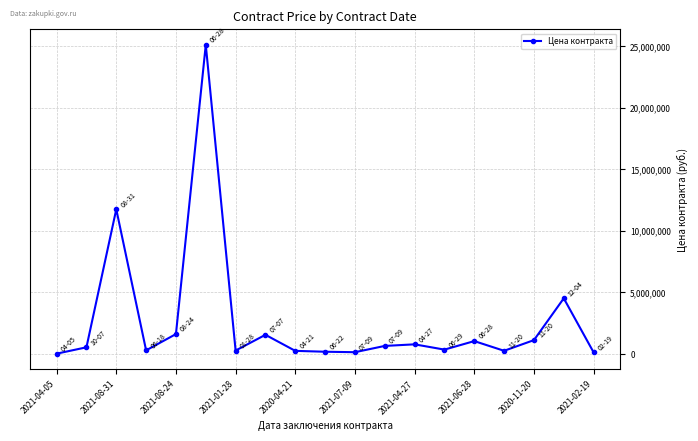

How many values are below 525230?

9